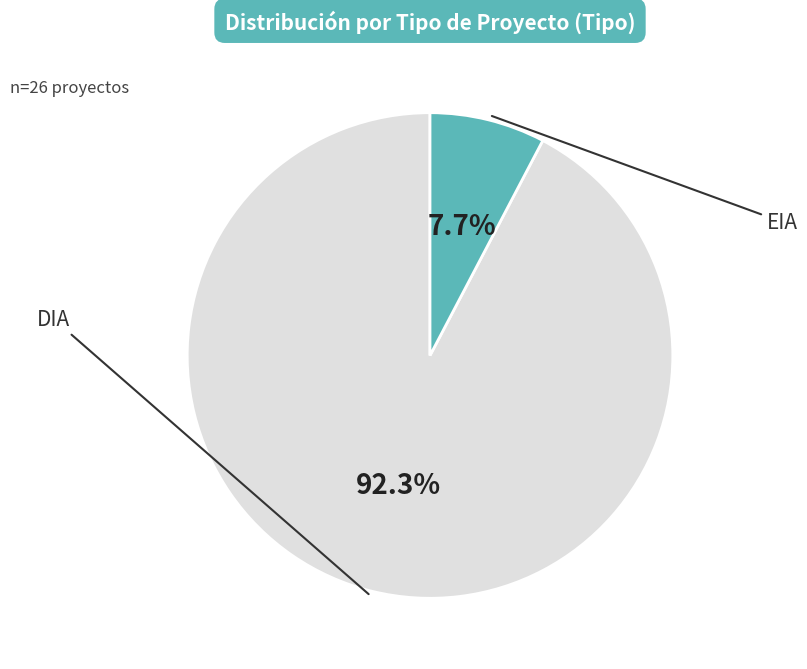

Does any single category account for the majority?

Yes